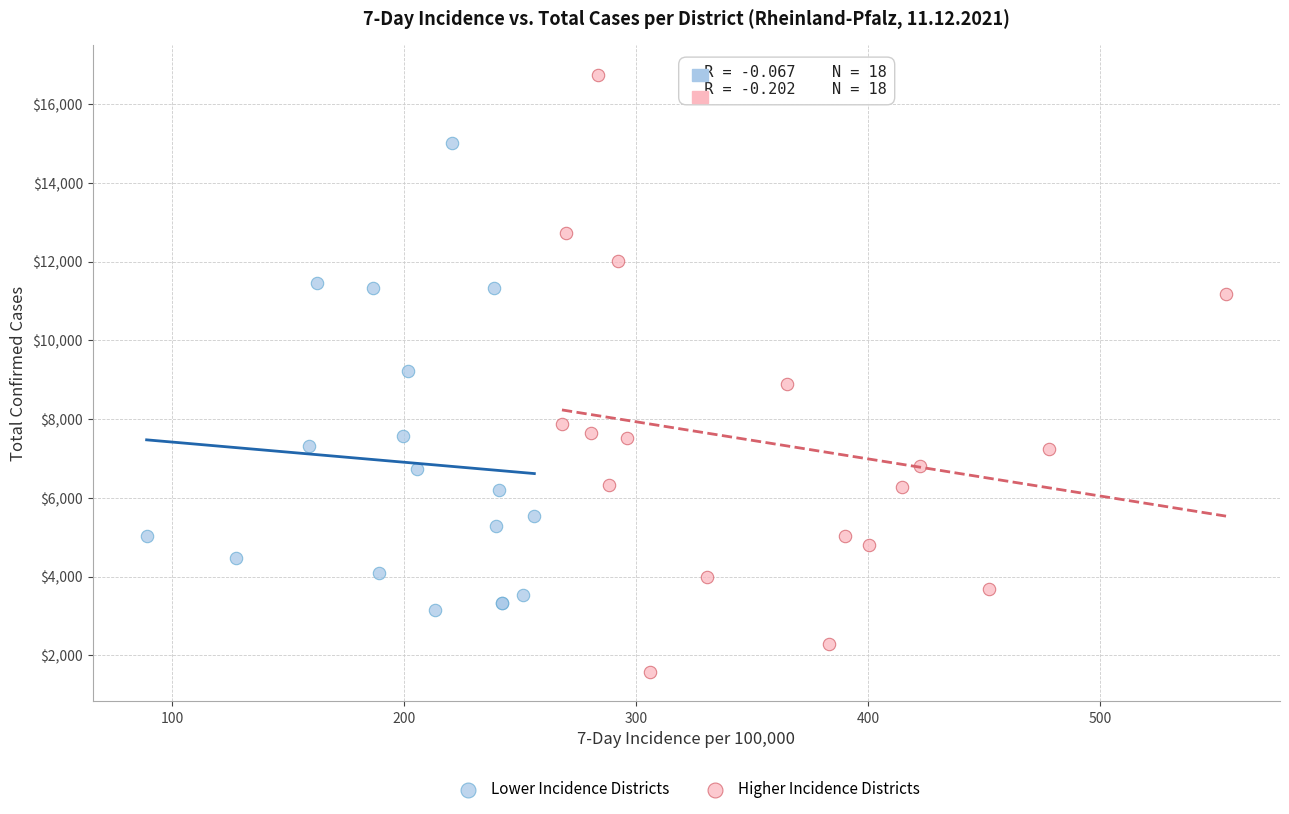

Which series has the largest Y range (max minus min)?

Higher Incidence Districts